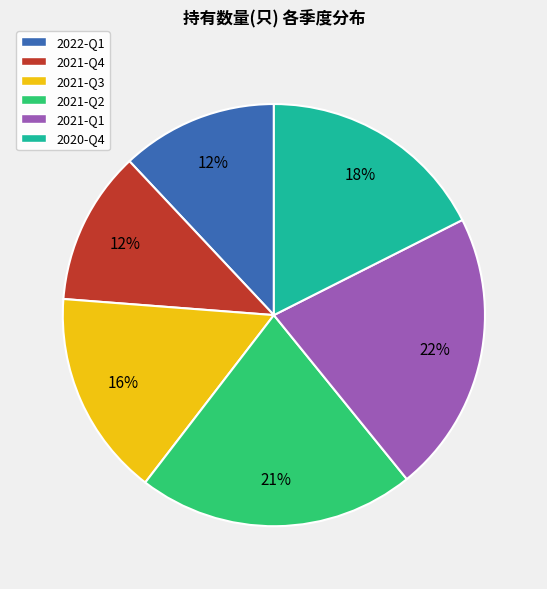

Is it true that 2021-Q1 is 22% of the pie?

True